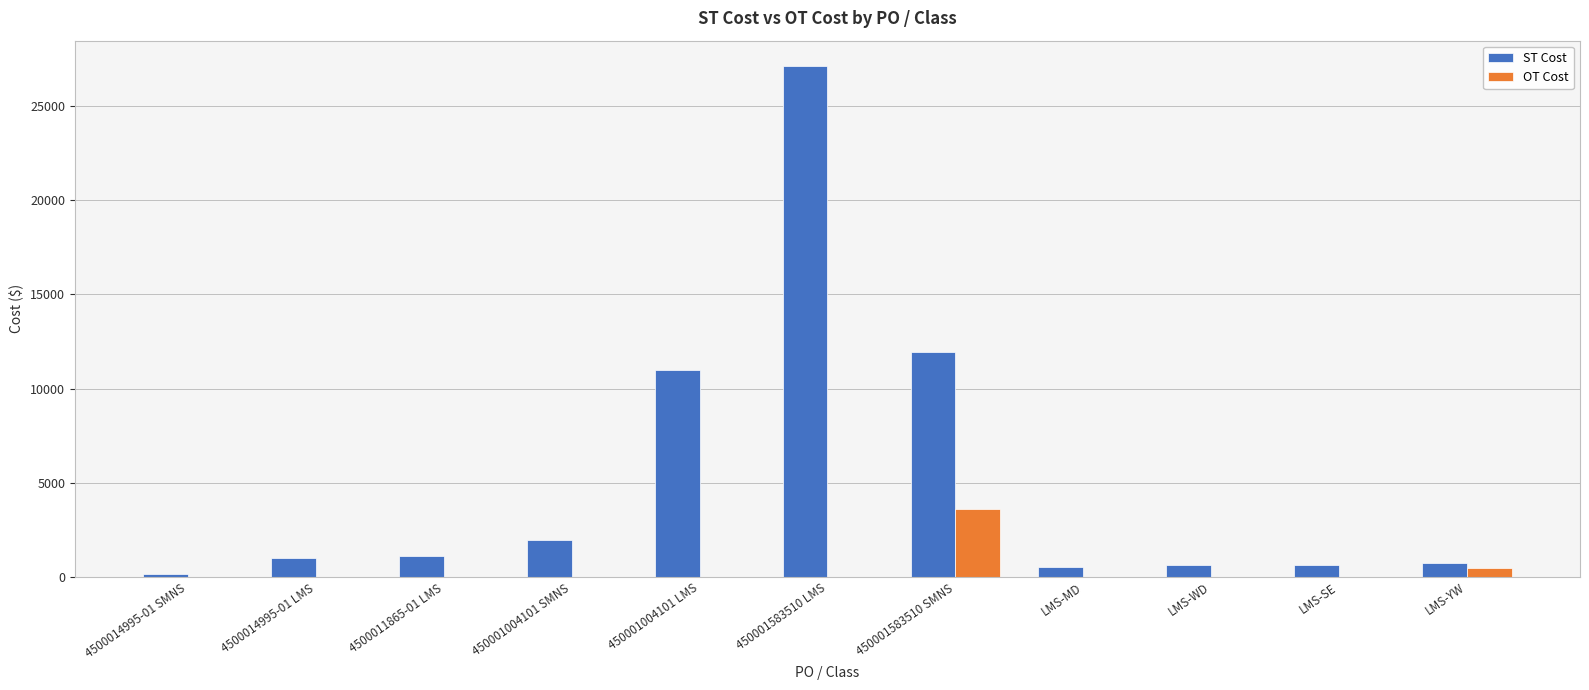

True or false: OT Cost has a value of 0.0 at LMS-WD.

True